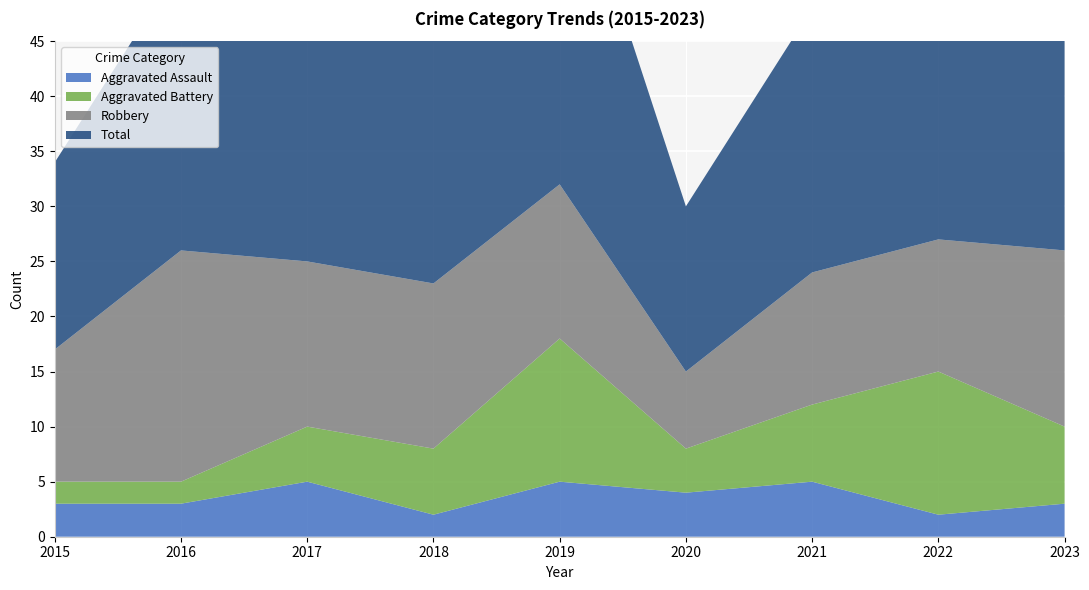

Reading left to right, what are all the values shown in this chart?

Aggravated Assault: 3	3	5	2	5	4	5	2	3
Aggravated Battery: 2	2	5	6	13	4	7	13	7
Robbery: 12	21	15	15	14	7	12	12	16
Total: 17	26	25	24	33	15	24	28	27